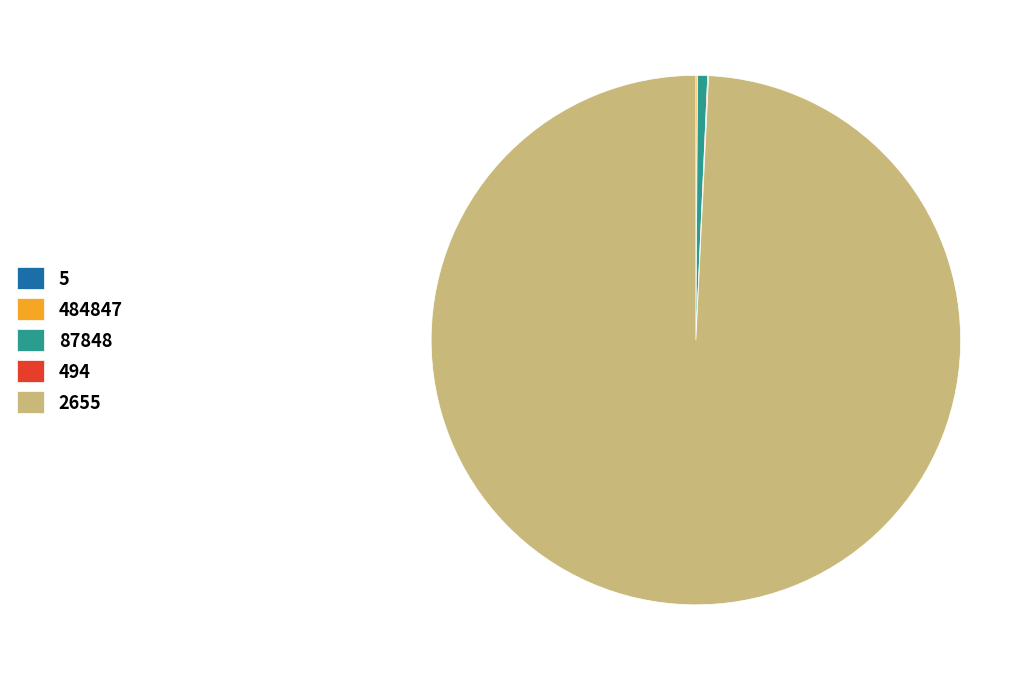

Is it true that 87848 is 11% of the pie?

False